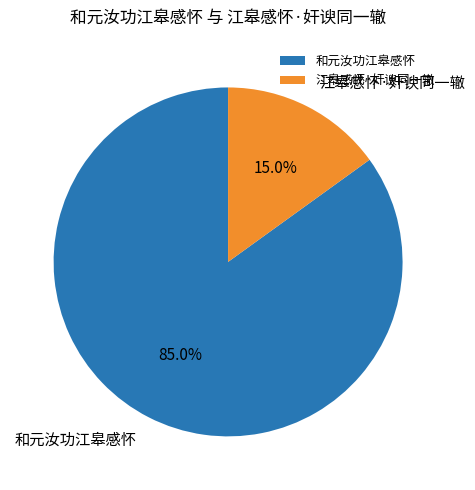

Count the number of slices in the pie.

2